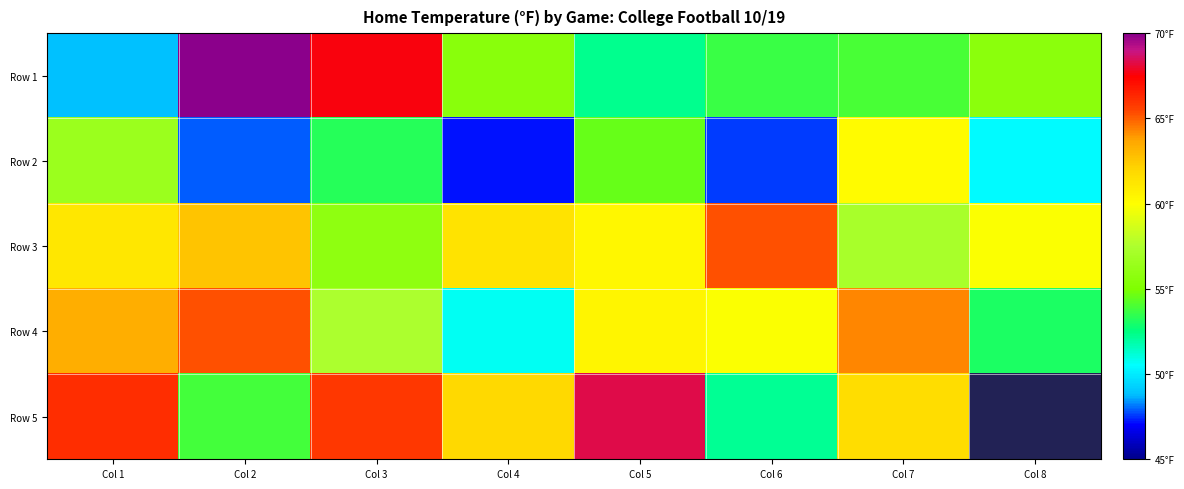

What is the spread (max minus min) of values at Col 4?

14.7